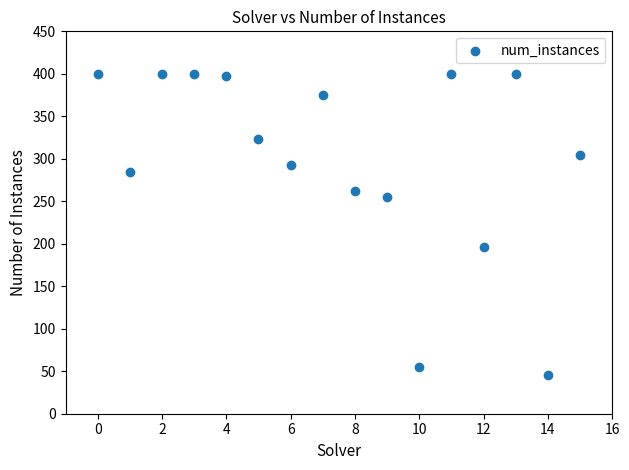

What Y value in the scatter plot is closest to 223?

196